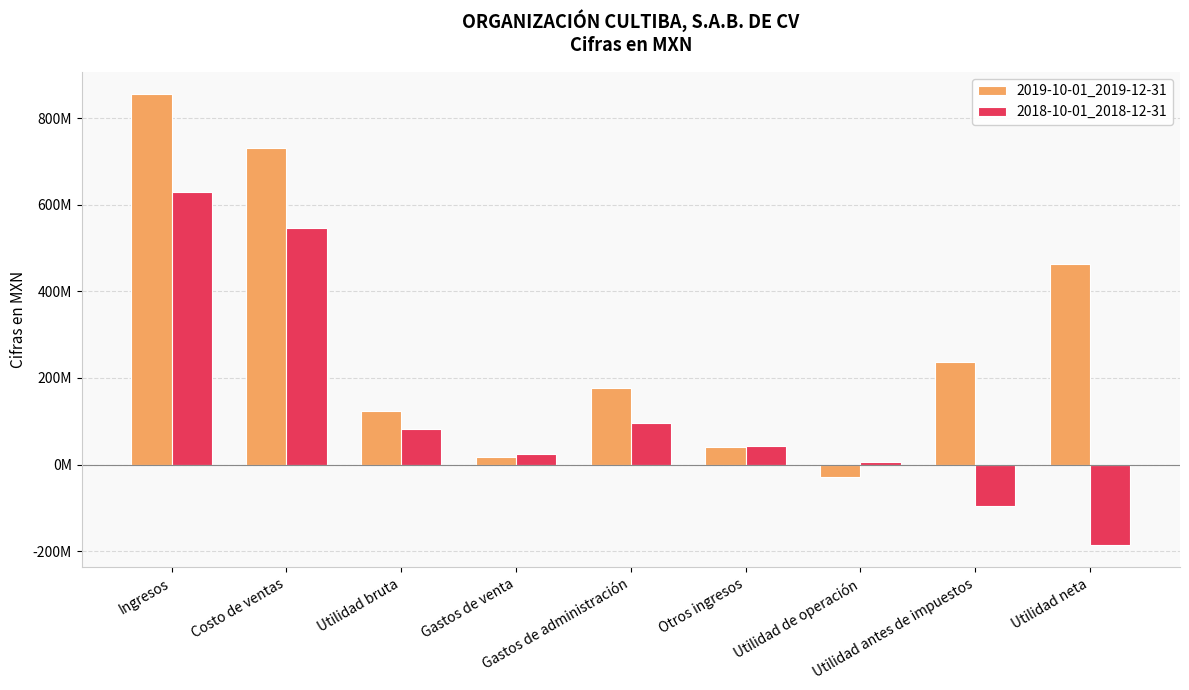

At how many categories does at least one series exceed 73257891?

6